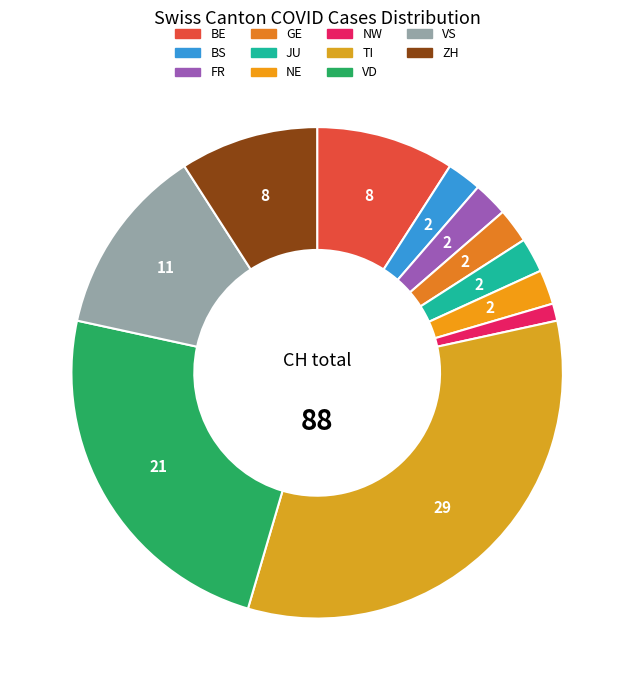

What is the smallest slice in the pie chart?

NW